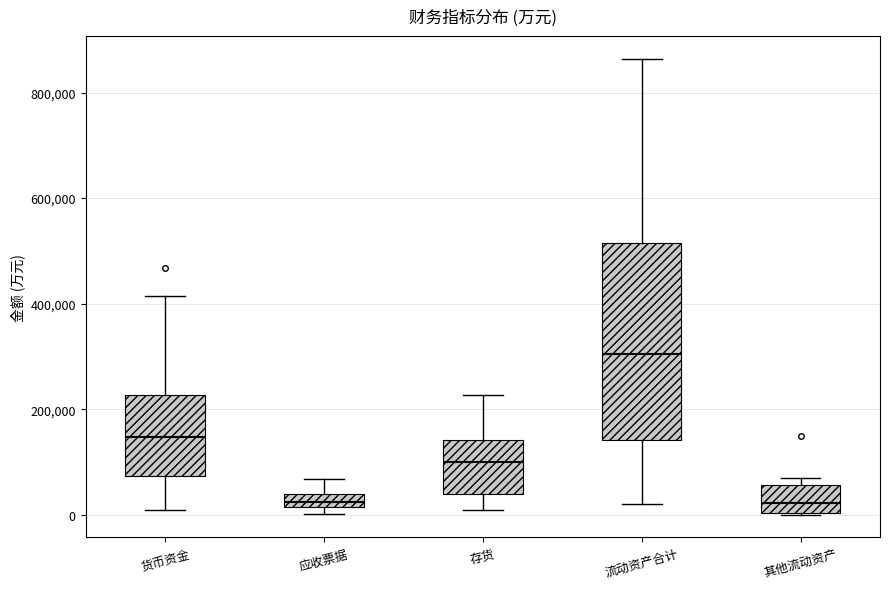

Where is the lower edge of the box for 其他流动资产 on the y-axis? The values are not printed on the chart, so give them approximately, as read against the axis.

0